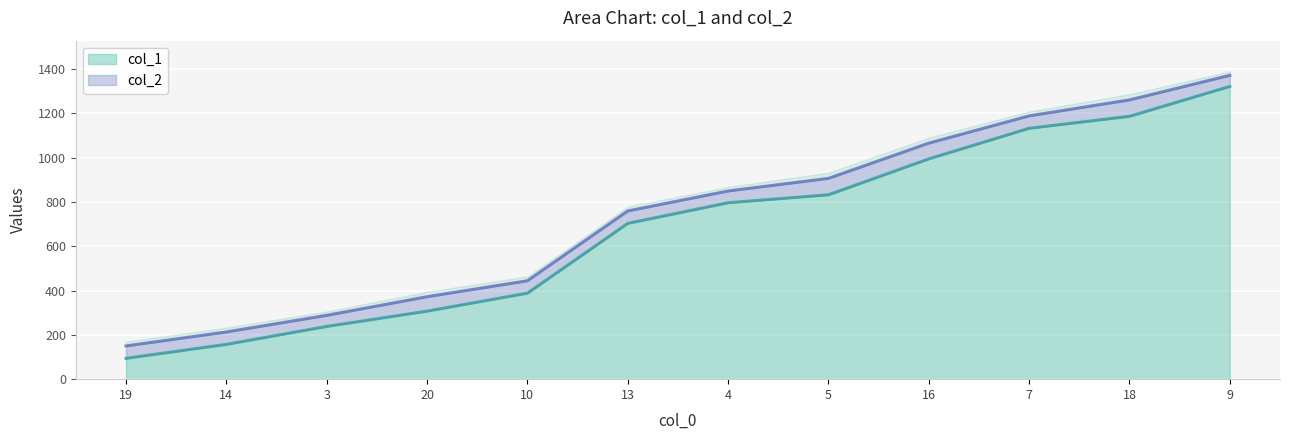

True or false: col_1 and col_2 intersect in this chart.

False